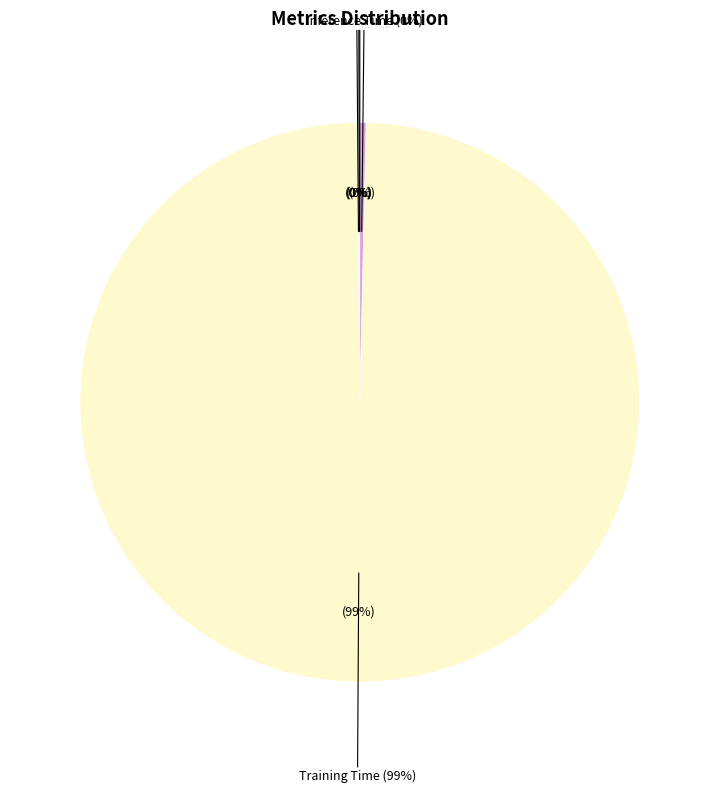

Which slice is the largest?

Training Time